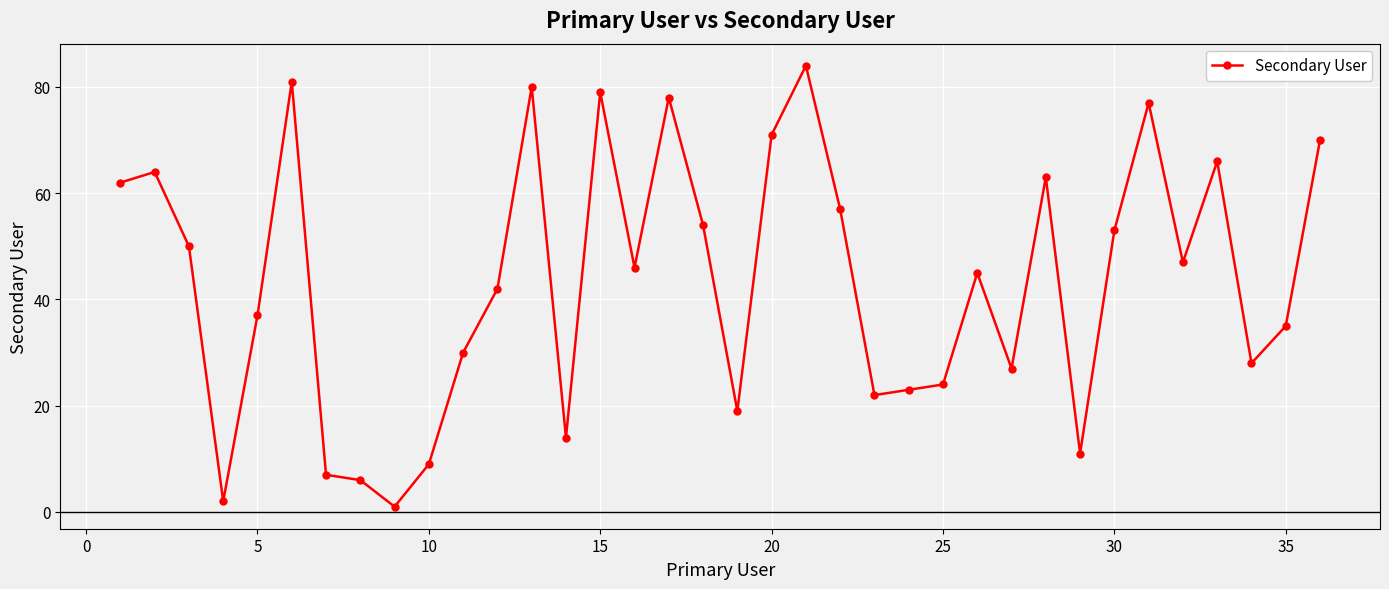

True or false: the data has more than 1 interior local peaks.

True